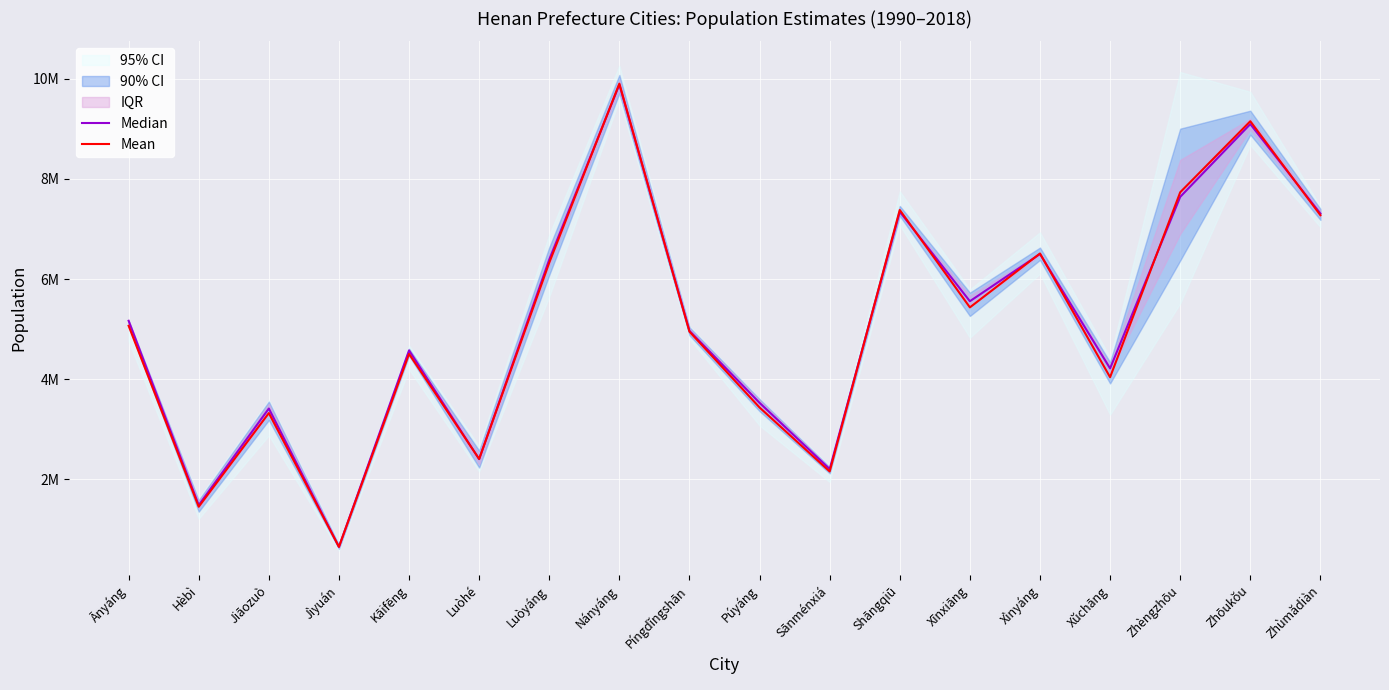

The value of Mean at Luòyáng is 8994256.5. True or false?

False